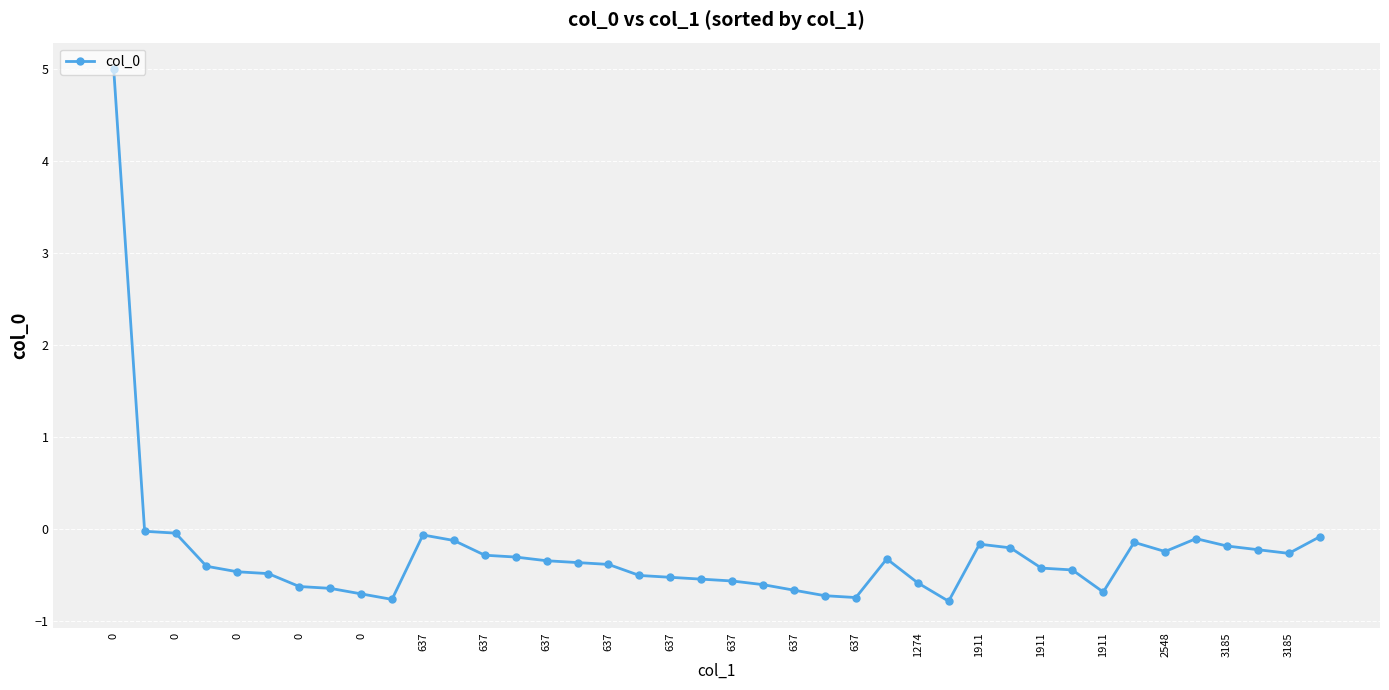

Is this an area chart (filled region under the line)?

No